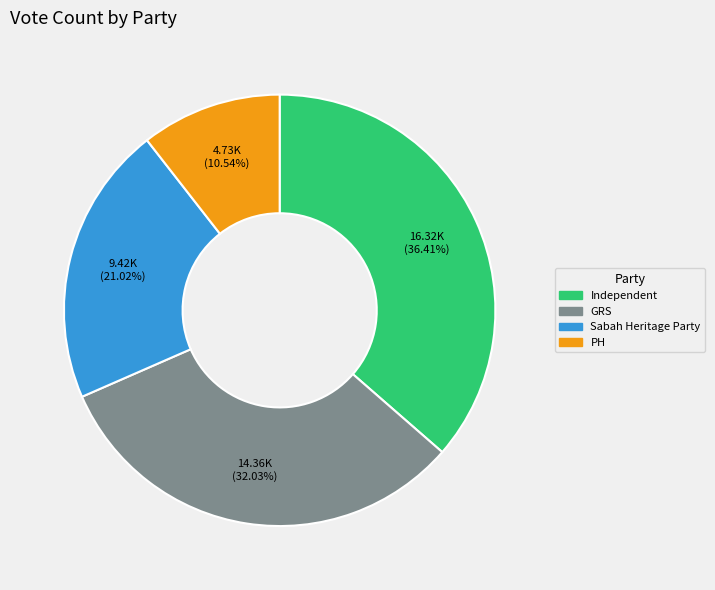

To the nearest percent, what is the difference between the largest and smallest slice percentages?

26%